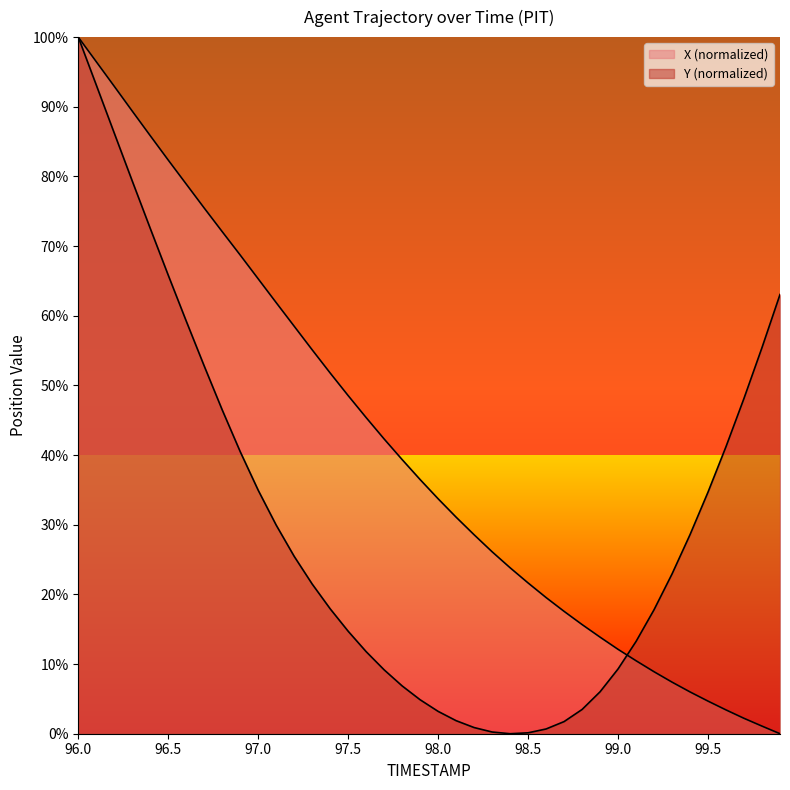

Which series ends up on top after the final intersection of Y and X?

Y